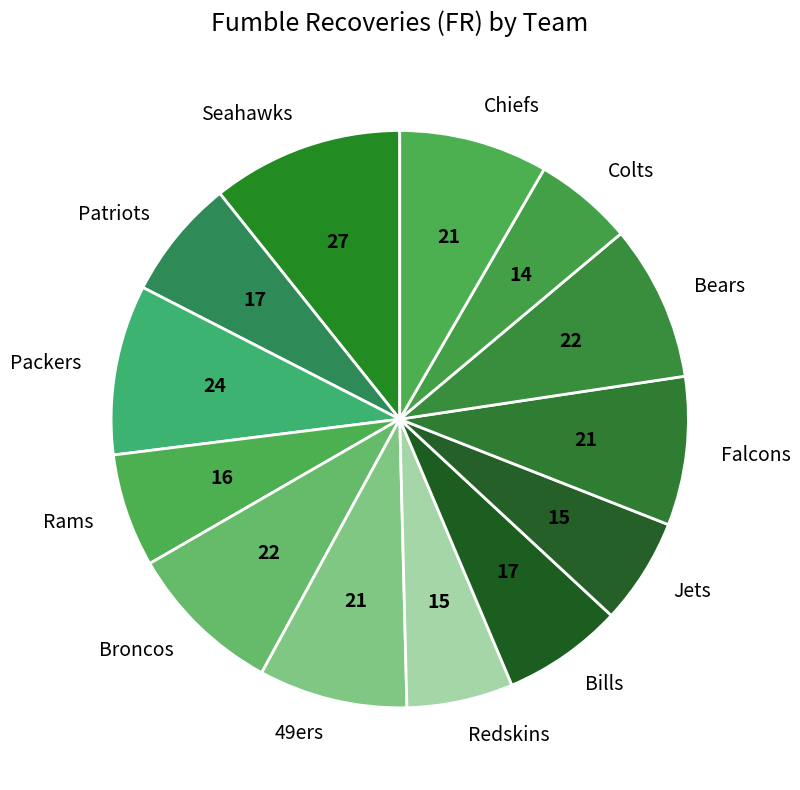

Does any single category account for the majority?

No